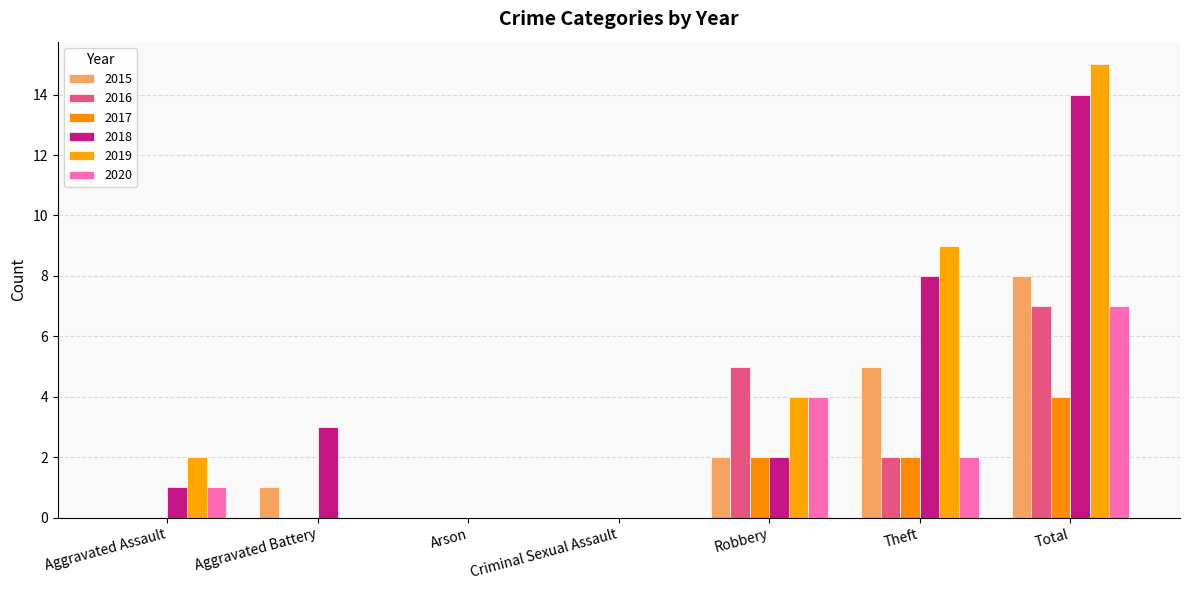

Count the 2019 values in the range 0 to 9.

6